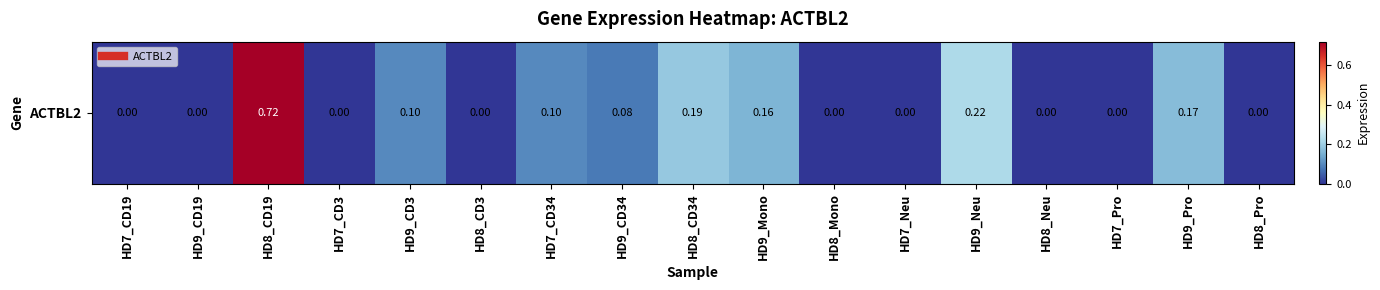

List the labels in order of value, largest first.

HD8_CD19, HD9_Neu, HD8_CD34, HD9_Pro, HD9_Mono, HD9_CD3, HD7_CD34, HD9_CD34, HD7_CD19, HD9_CD19, HD7_CD3, HD8_CD3, HD8_Mono, HD7_Neu, HD8_Neu, HD7_Pro, HD8_Pro